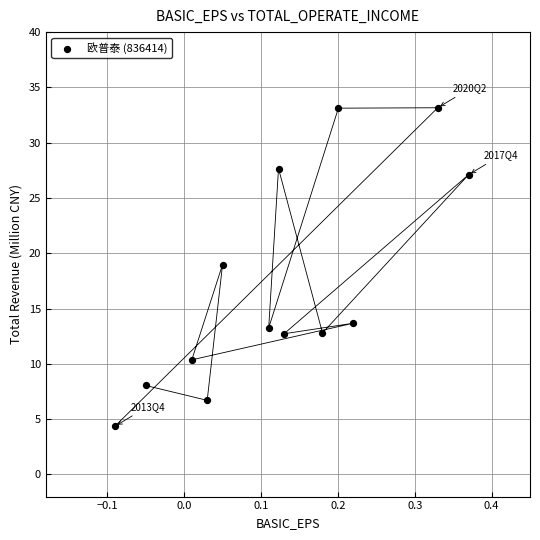

What Y value in the scatter plot is closest to 18?

19.0